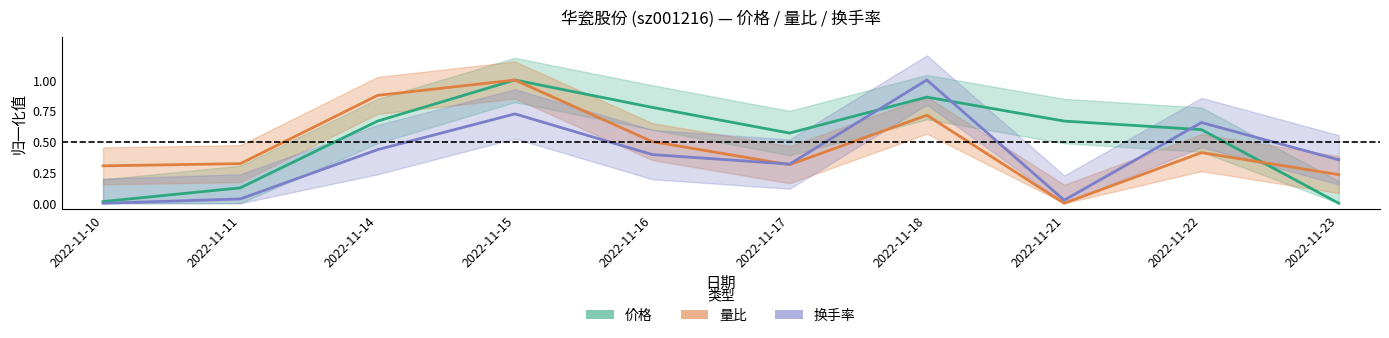

What is the value of the 量比 point at the 9th from the left?

0.4